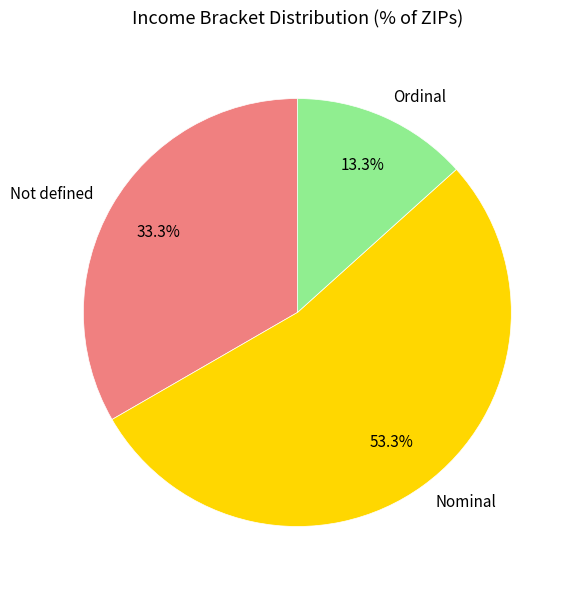

Combined, do Ordinal and Not defined account for over 50%?

No